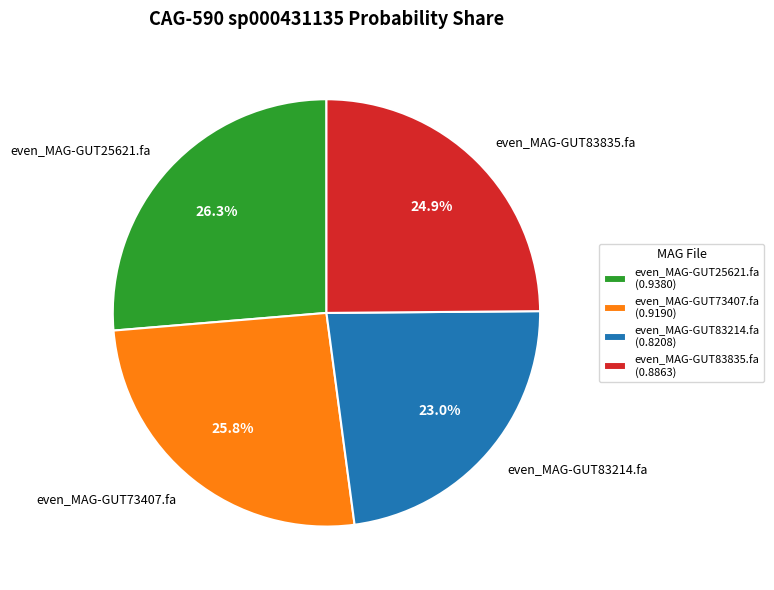

The even_MAG-GUT83835.fa slice represents 25% of the pie. True or false?

True